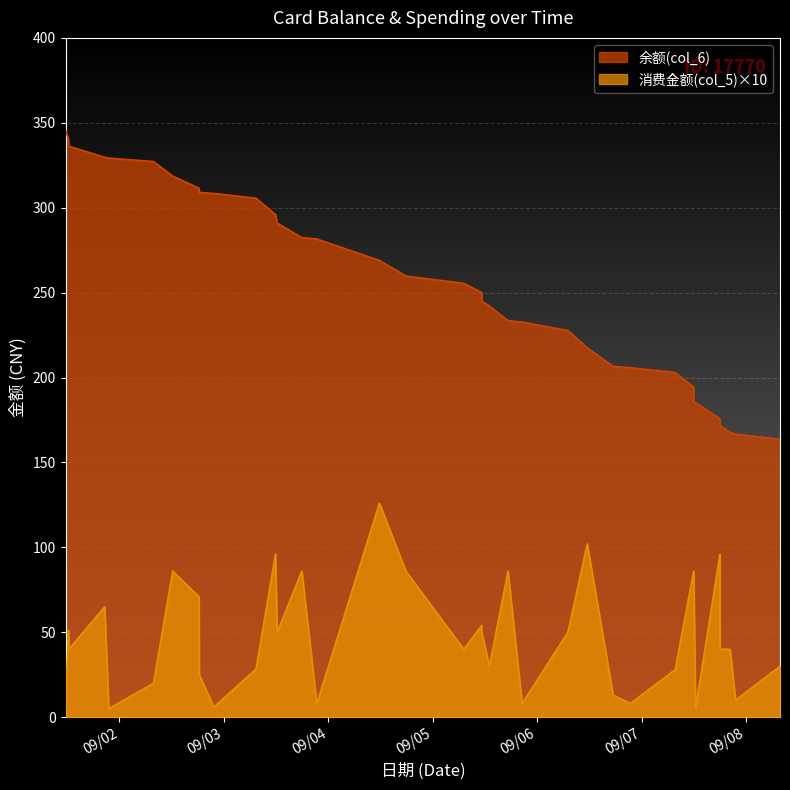

Which category has the lowest value in the 消费金额(col_5) series?

2014/09/01 21:33